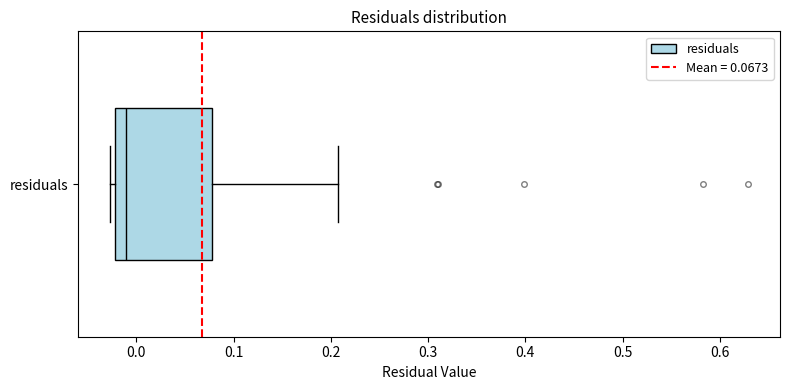

Transcribe this box plot: give where the median line is, the range the box spans, and where the two whiskers end, as read against the x-axis. The values are not printed on the chart, so give them approximately, as read against the axis.

median -0.01, box -0.02 to 0.08, whiskers -0.03 to 0.21